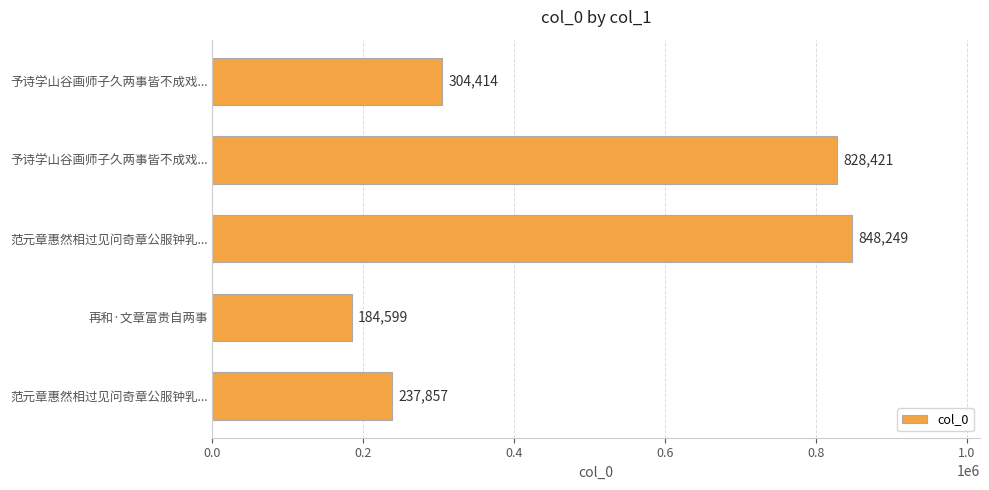

What is the difference between the second highest and minimum values?

643822